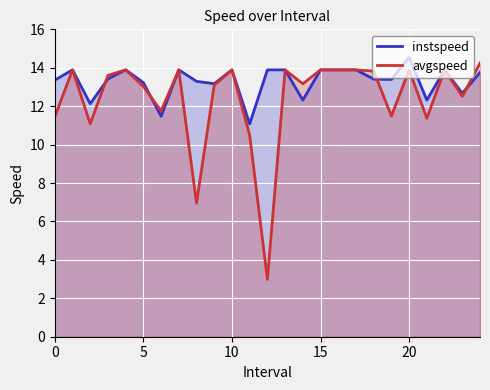

What is the difference between the maximum and minimum values in the instspeed series?

3.5